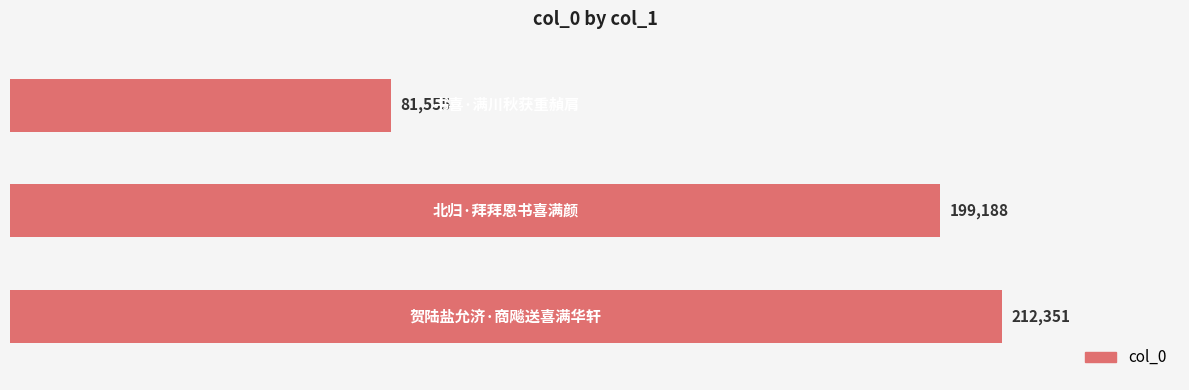

How many values are between 81555 and 212351?

3